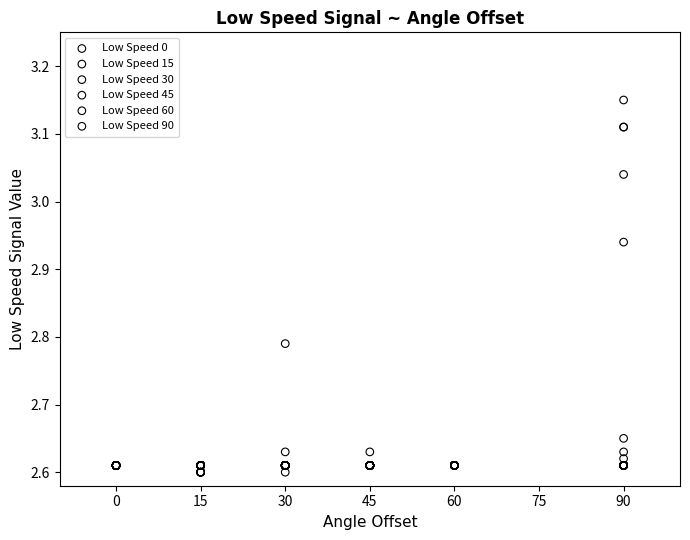

What are all the series names shown in the legend?

Low Speed 0, Low Speed 15, Low Speed 30, Low Speed 45, Low Speed 60, Low Speed 90